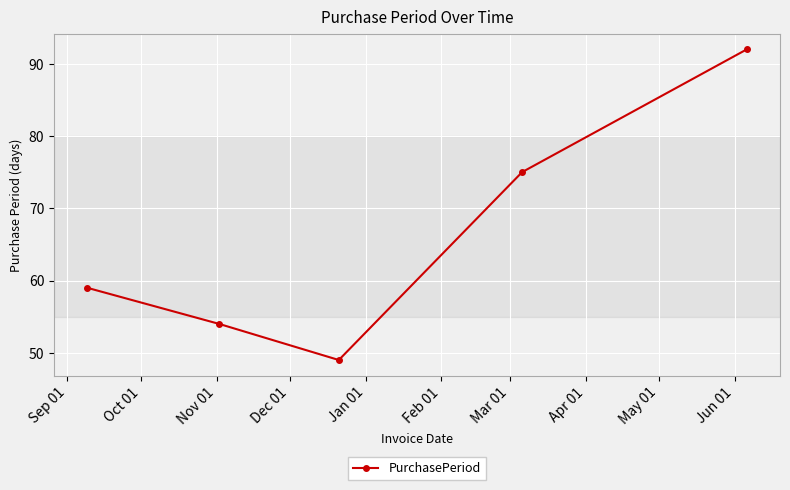

What is the sum of all values?

329